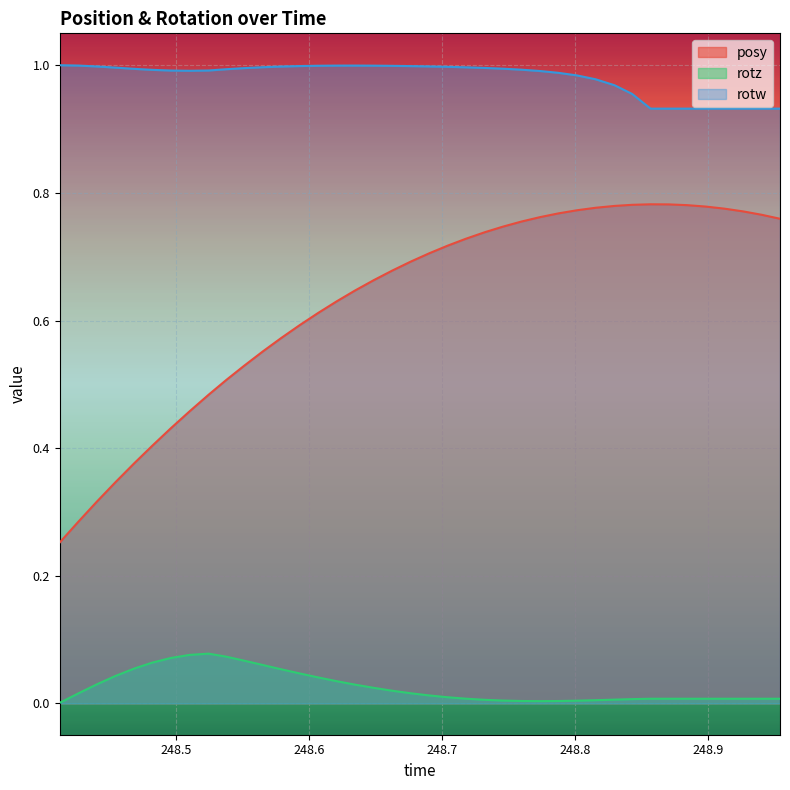

True or false: rotz and rotw intersect in this chart.

False